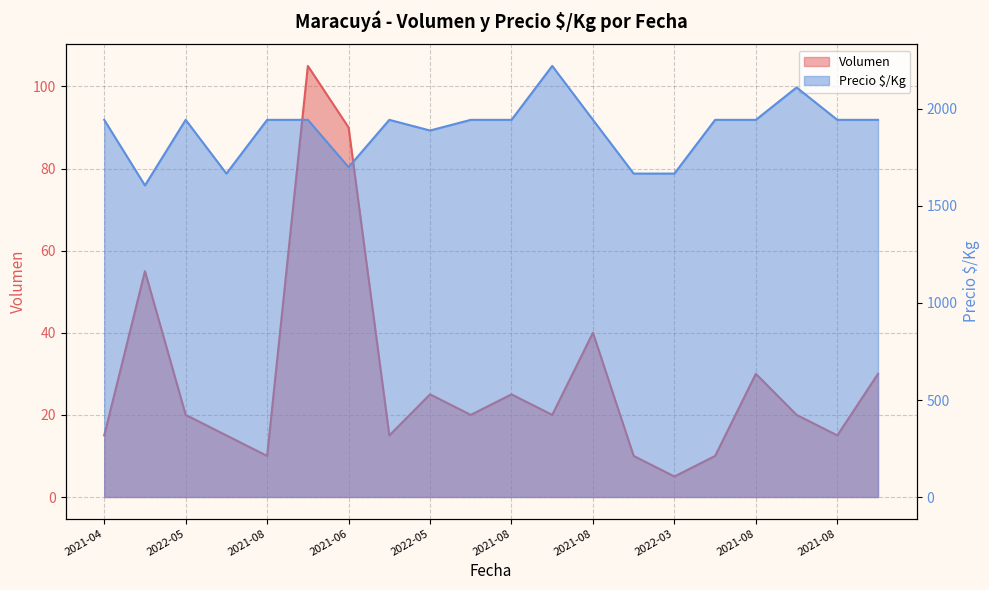

True or false: Volumen has more than 2 points higher than both neighbors.

True